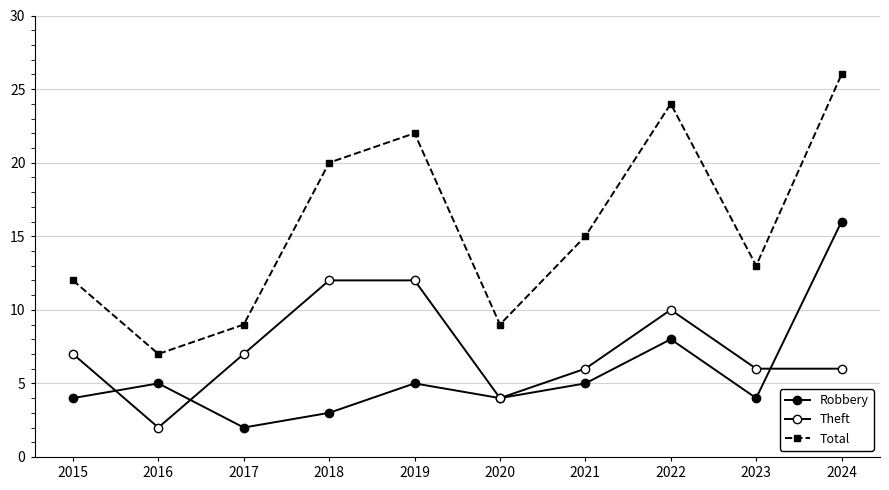

How many interior local valleys does the Theft series have?

2